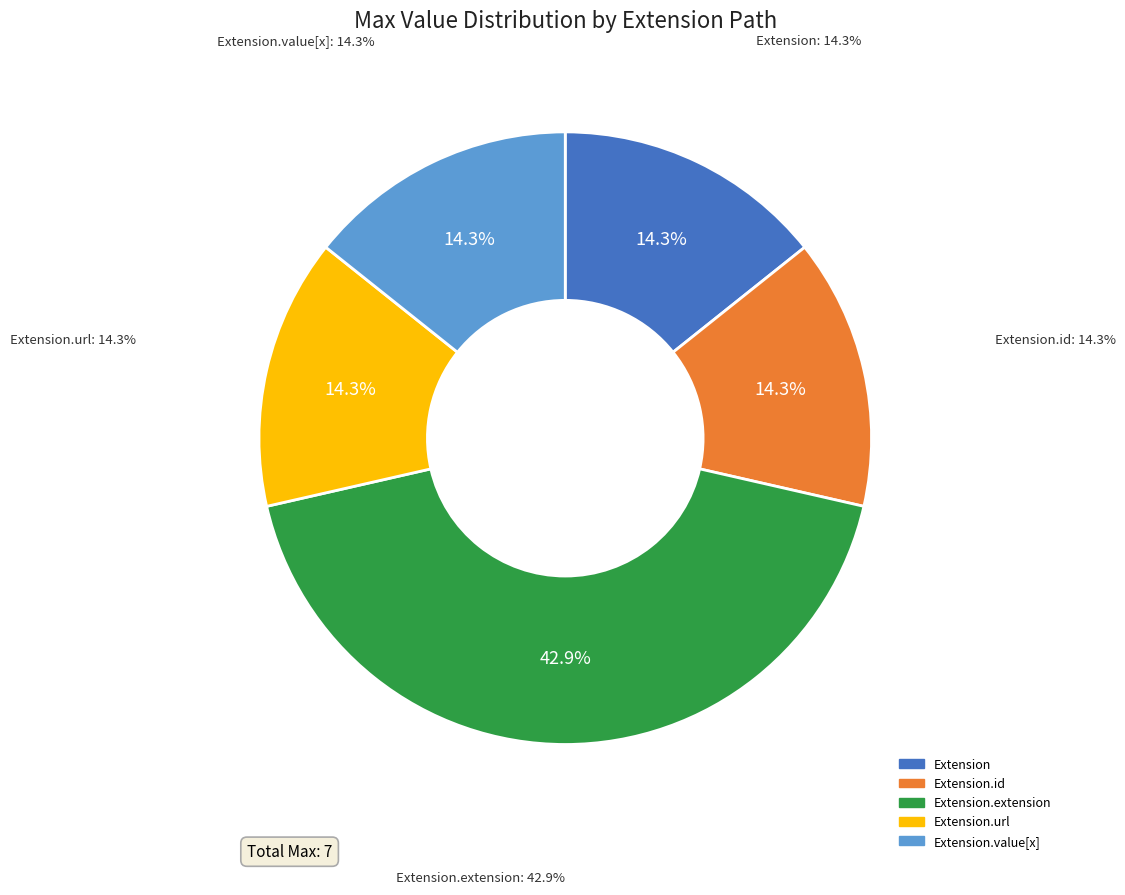

What is the majority slice?

Extension.url